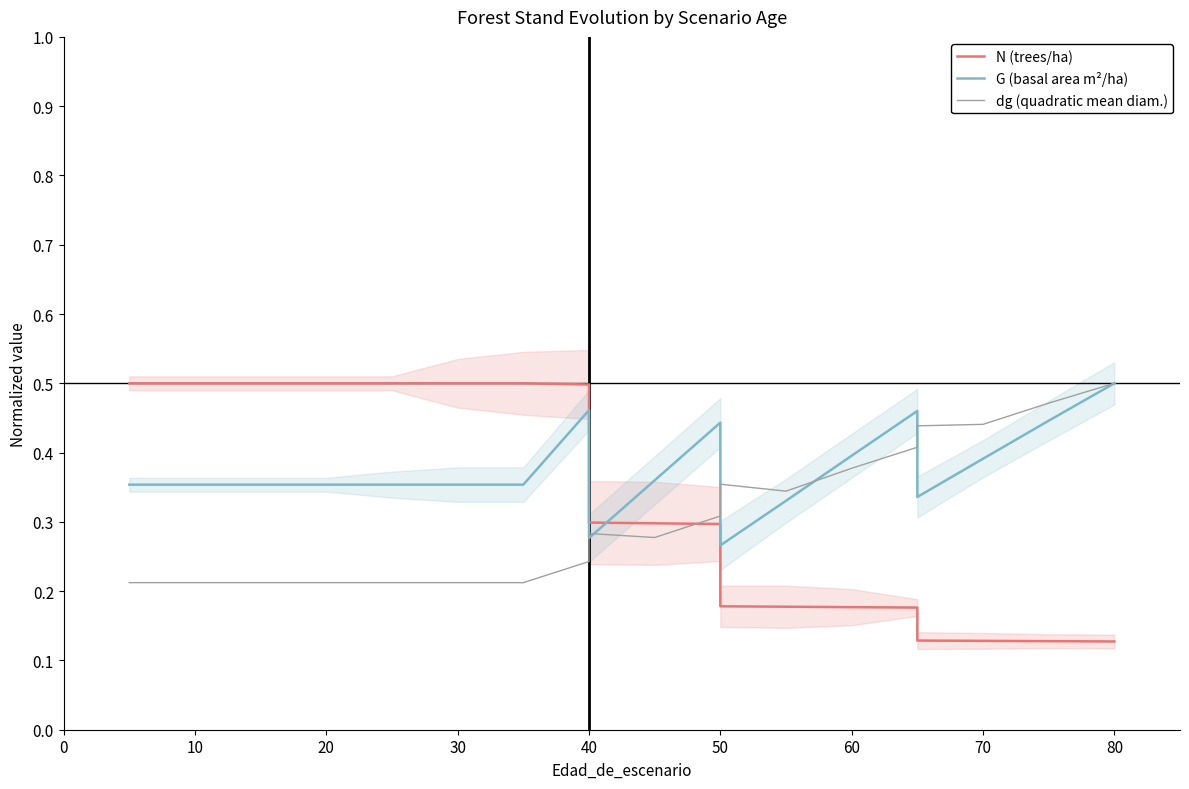

How many interior local valleys does the dg (quadratic mean diam.) series have?

2